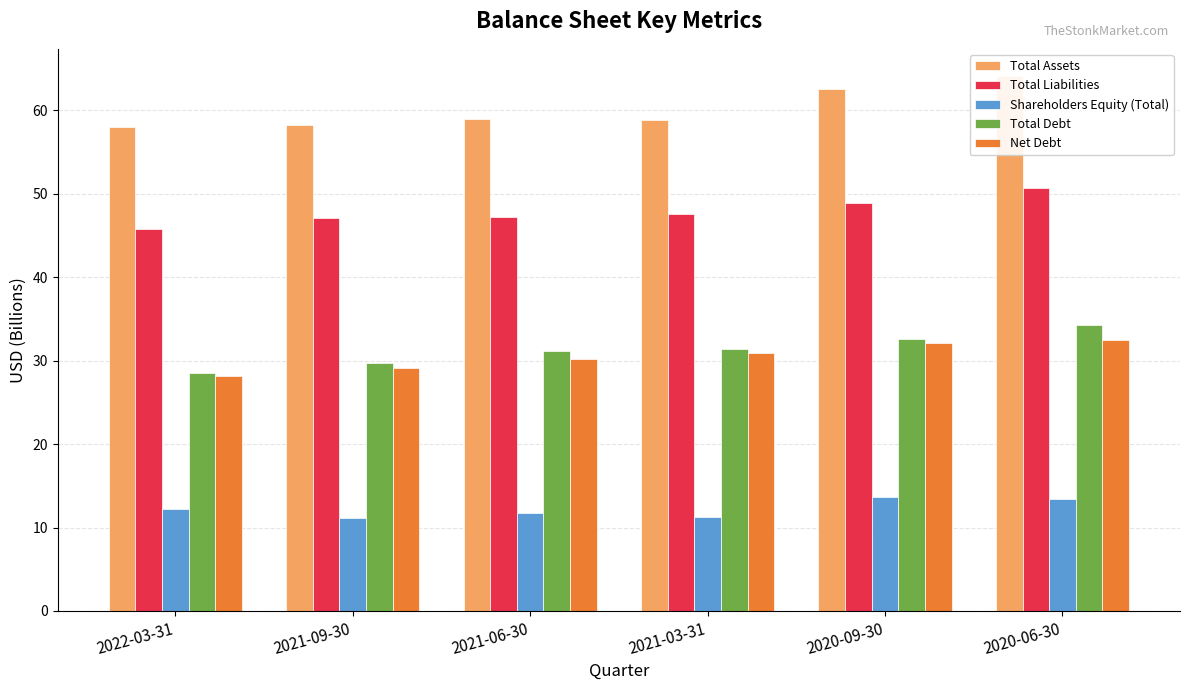

At how many categories does at least one series exceed 17?

6